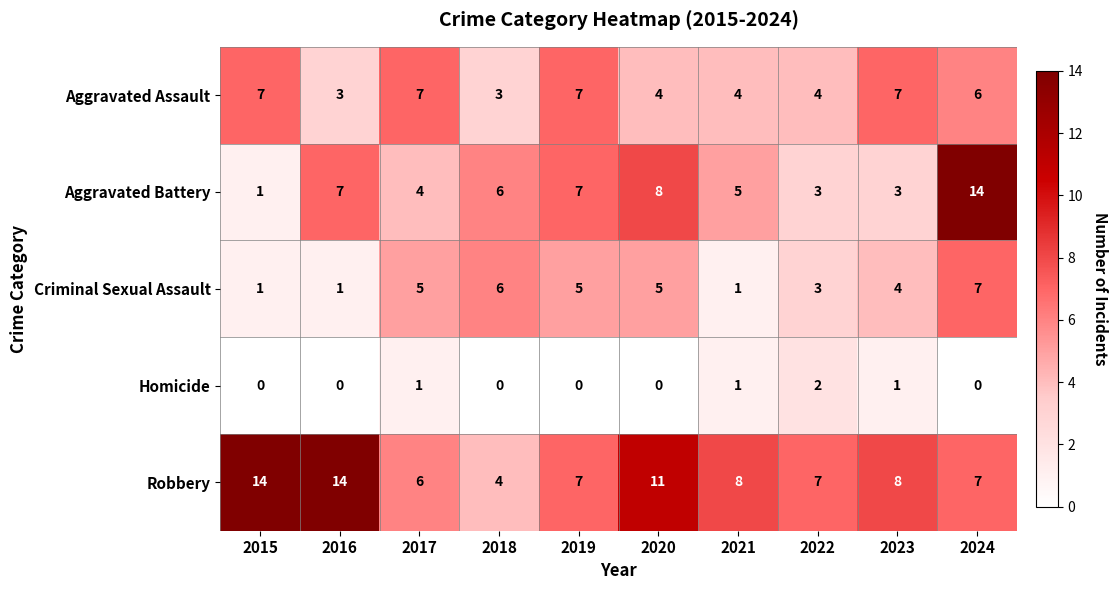

At how many categories does at least one series exceed 1?

10